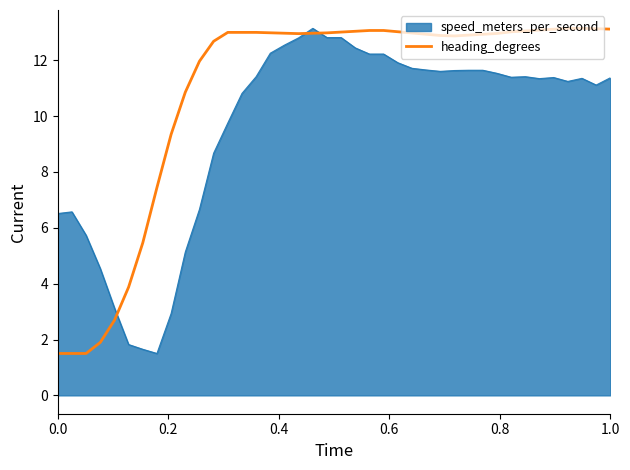

What is the greatest value displayed?

13.1